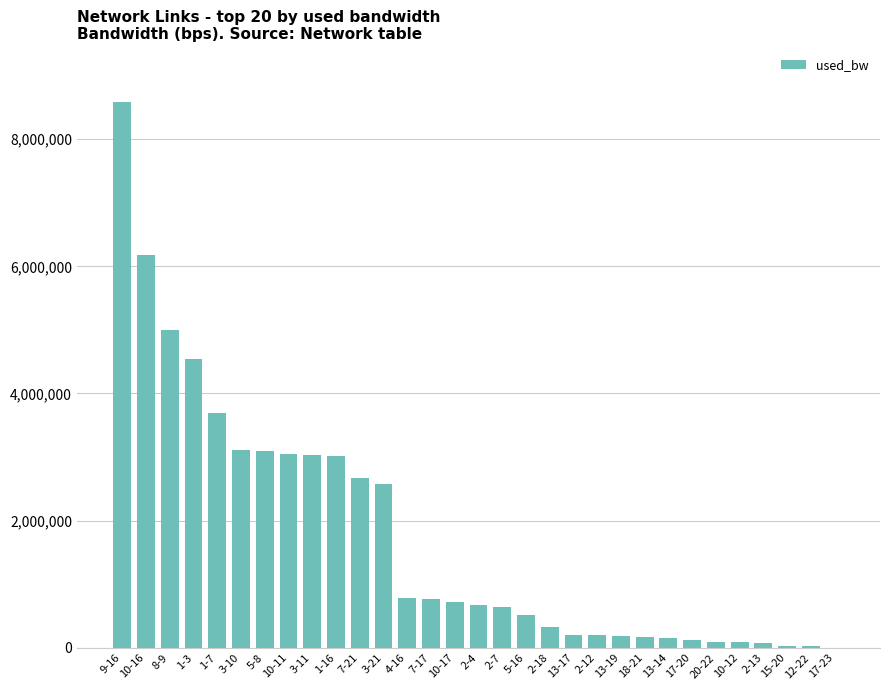

Approximately how many times larger is the value at 3-10 compared to 4-16?

4.0